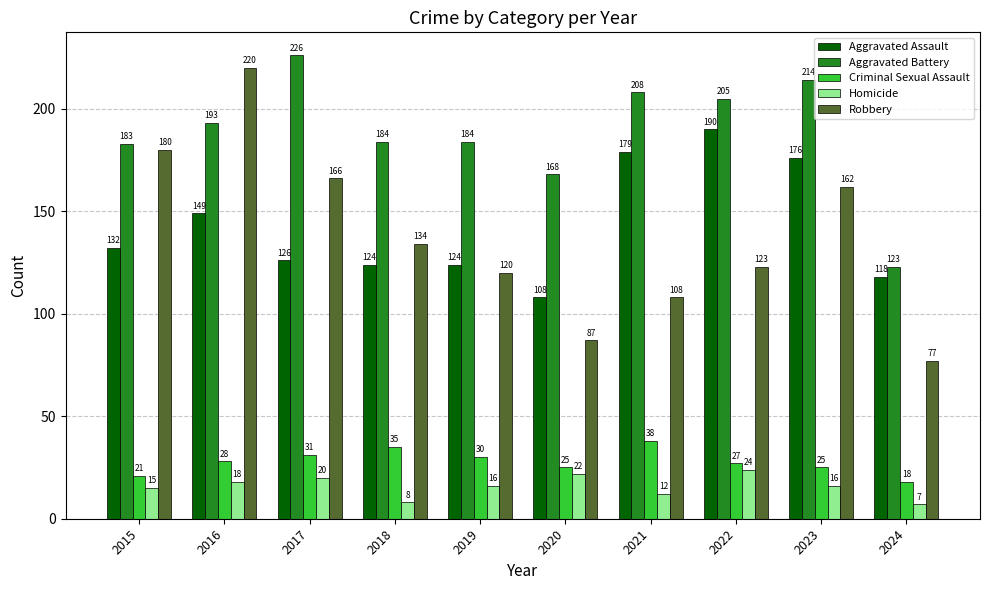

How many data points in Aggravated Assault are less than 132?

5